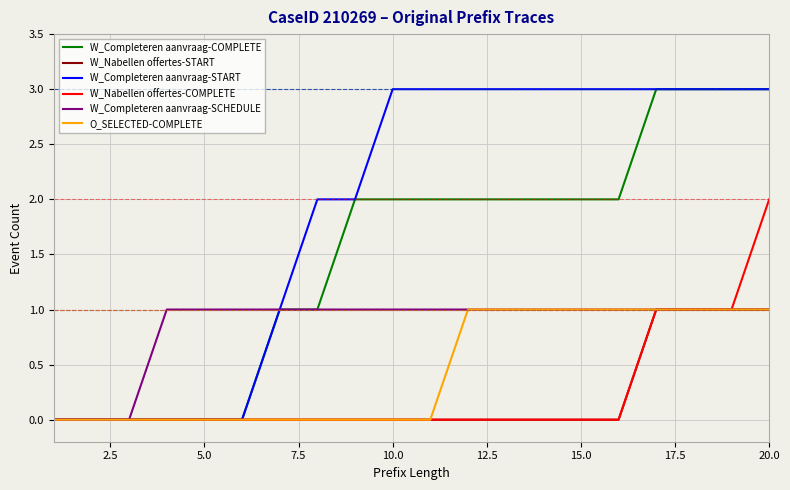

What are all the series names shown in the legend?

W_Completeren aanvraag-COMPLETE, W_Nabellen offertes-START, W_Completeren aanvraag-START, W_Nabellen offertes-COMPLETE, W_Completeren aanvraag-SCHEDULE, O_SELECTED-COMPLETE